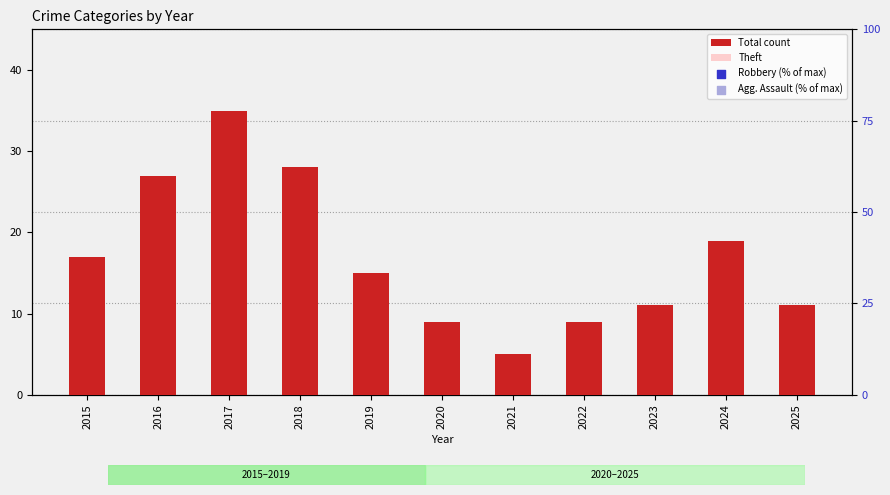

Which series reaches the maximum Y coordinate?

Total count